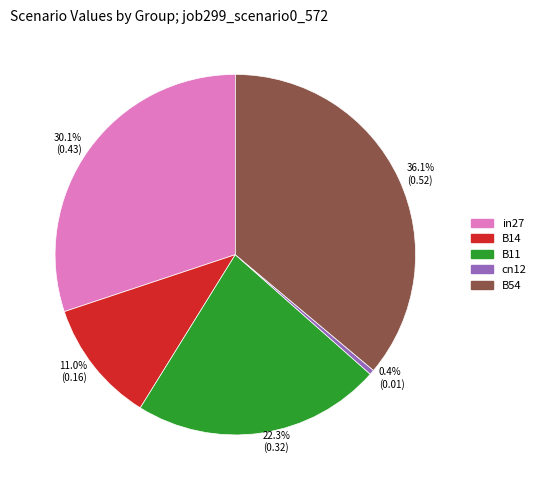

Do 11.0% (0.16) and 36.1% (0.52) together represent more than half of the pie?

No